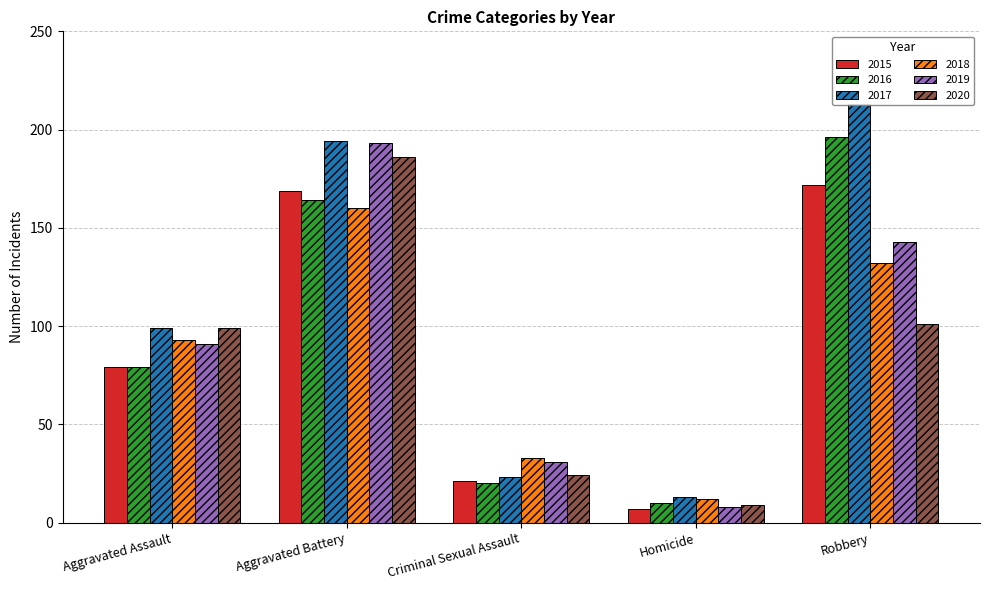

At which category is the sum across all series the highest?

Aggravated Battery